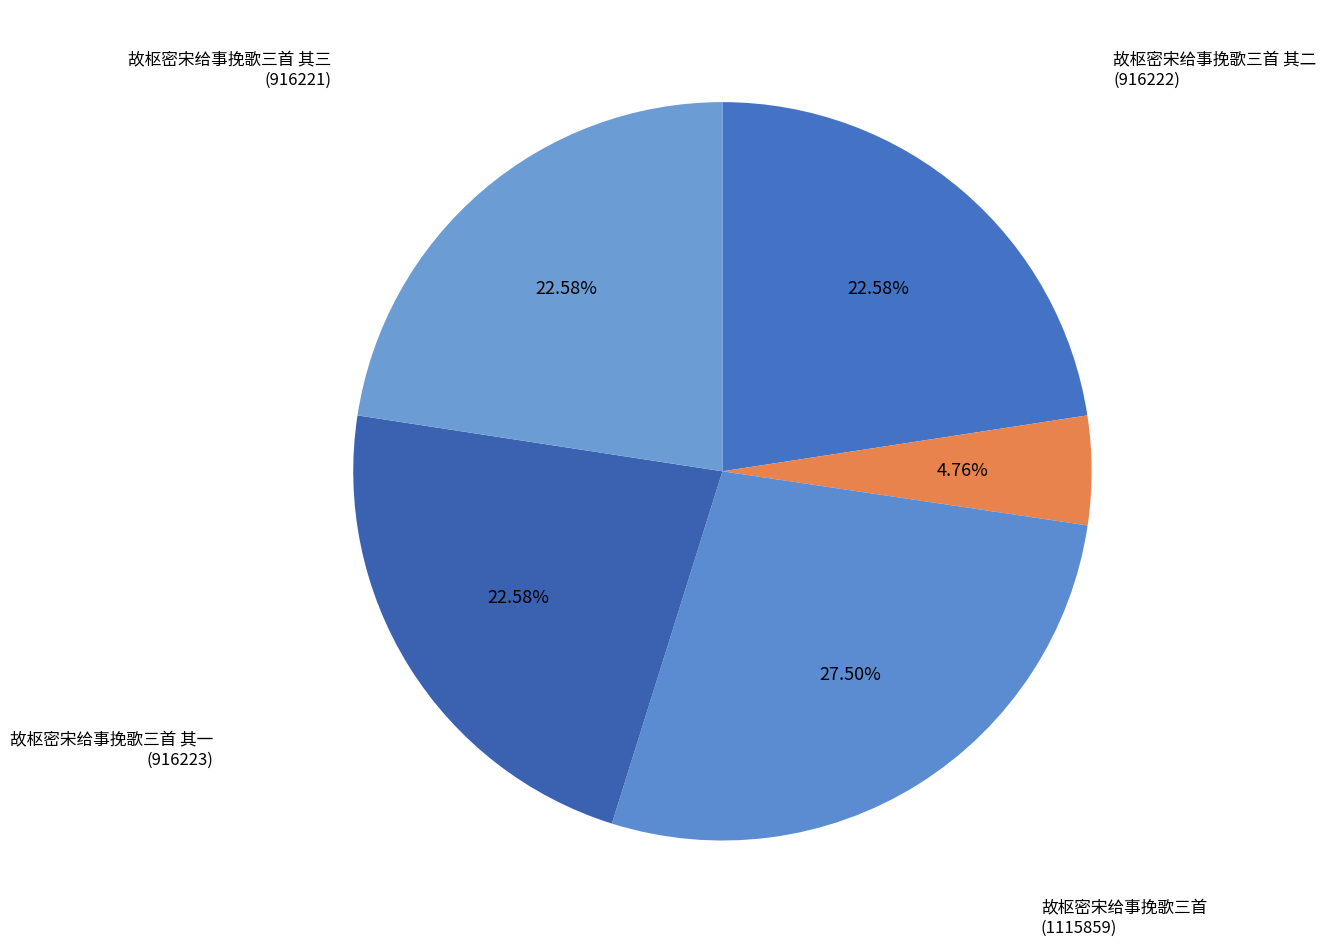

What portion of the pie excludes 故枢密宋给事挽歌三首?

72.5%